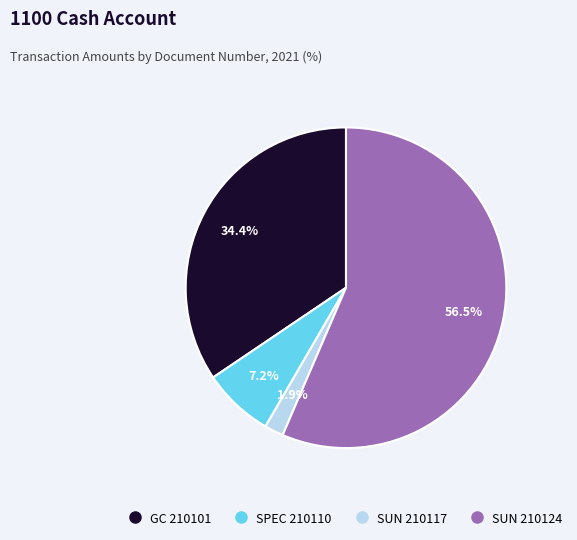

Is there a majority slice in this chart?

Yes